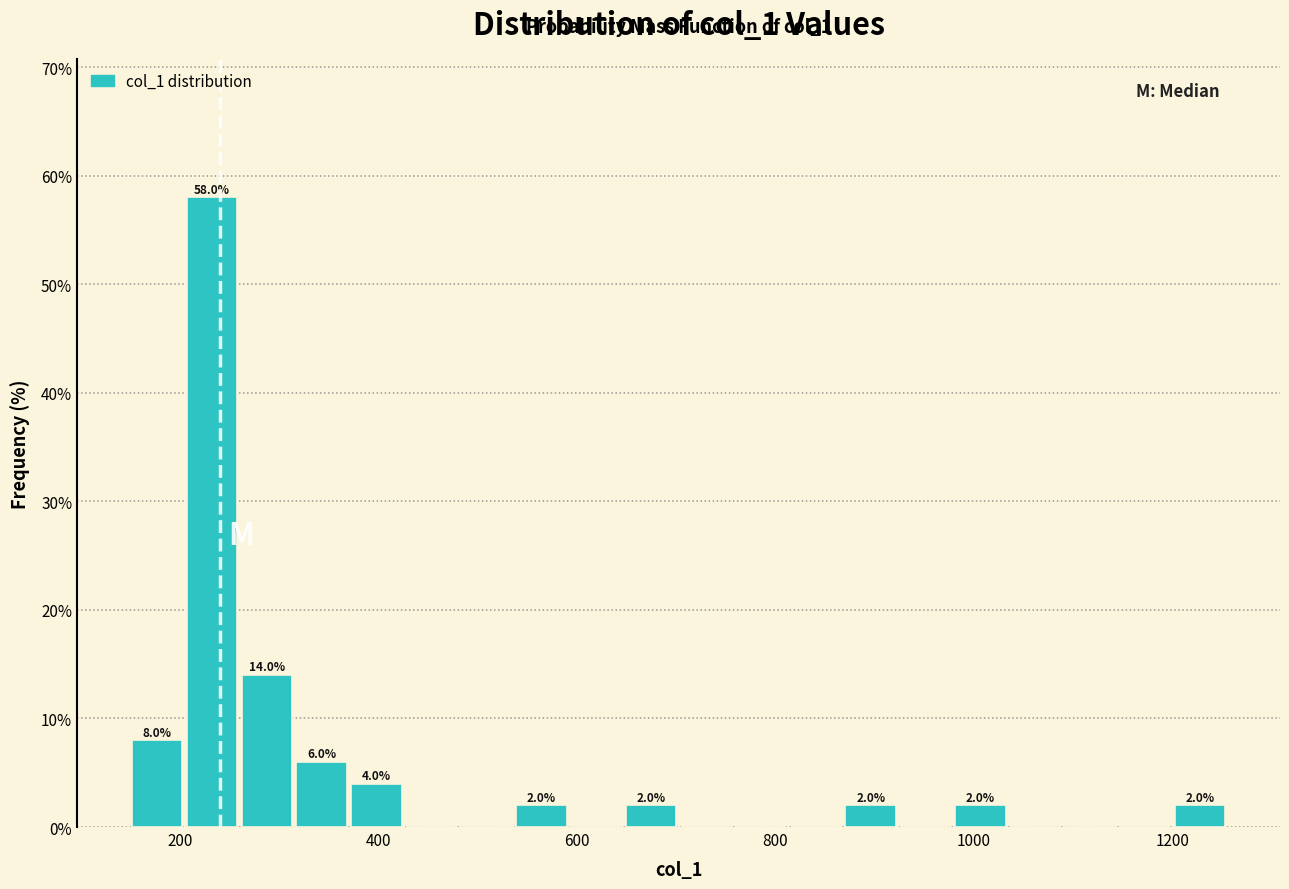

Around what value on the x-axis is the tallest bar? Give the approximate position of its centre, as read against the axis.

240